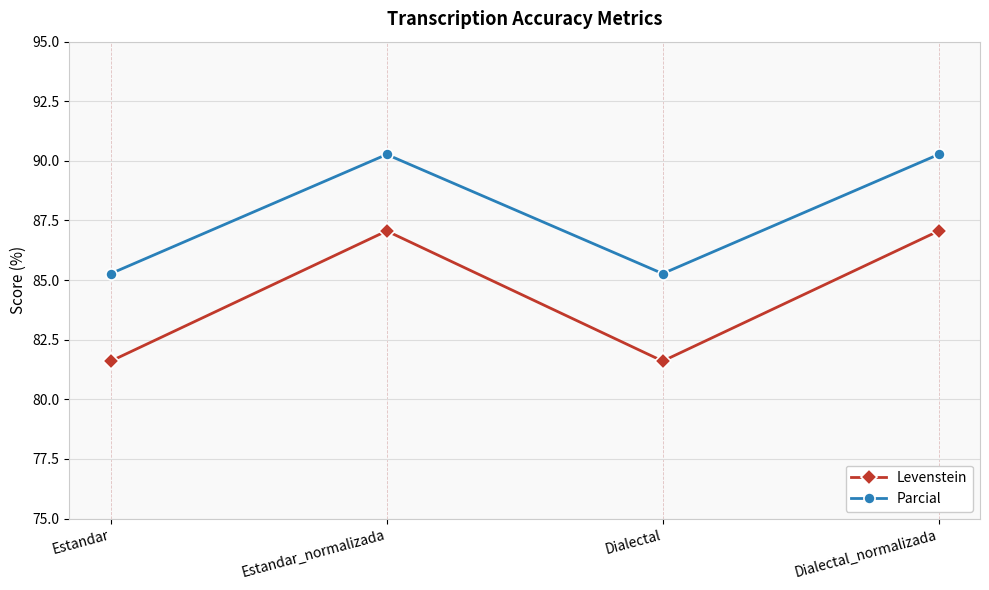

True or false: Parcial and Levenstein cross at least once.

False